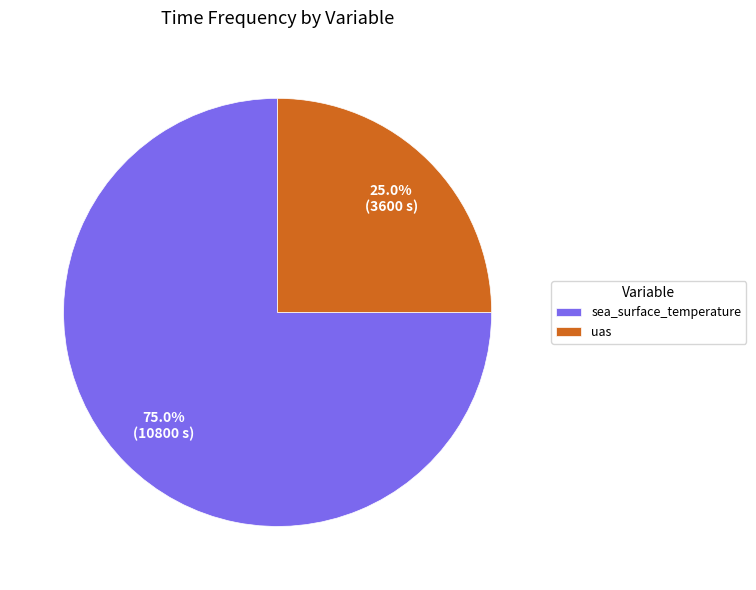

Between uas and sea_surface_temperature, which is larger?

sea_surface_temperature